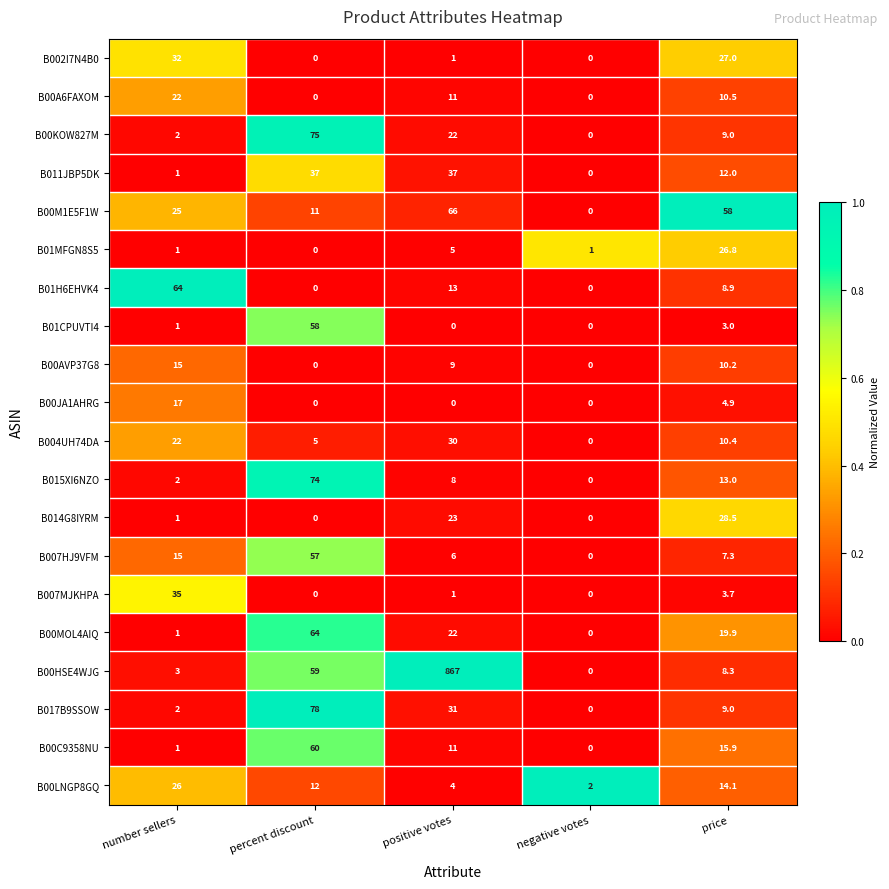

Which label corresponds to the largest value in the chart?

positive votes